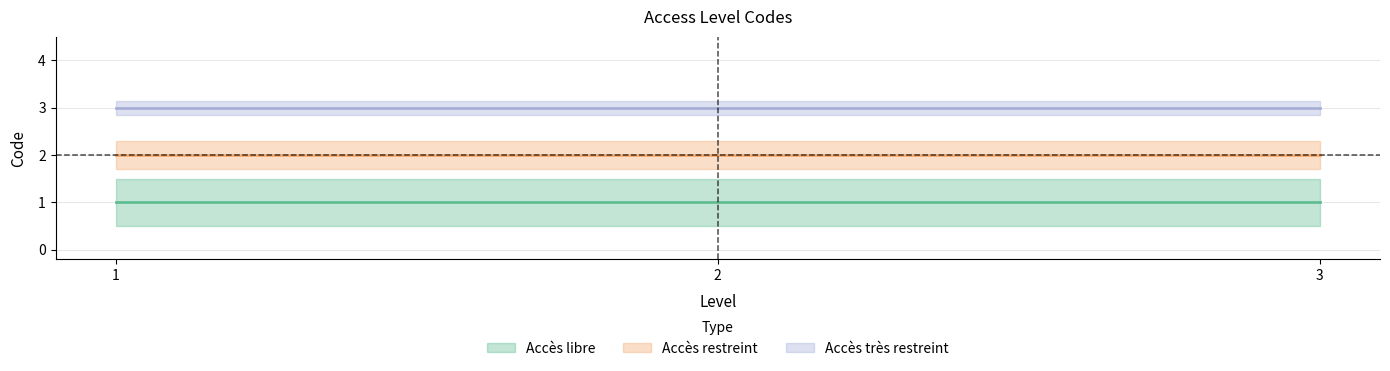

What is the value of the Accès restreint point at the 1st from the left?

2